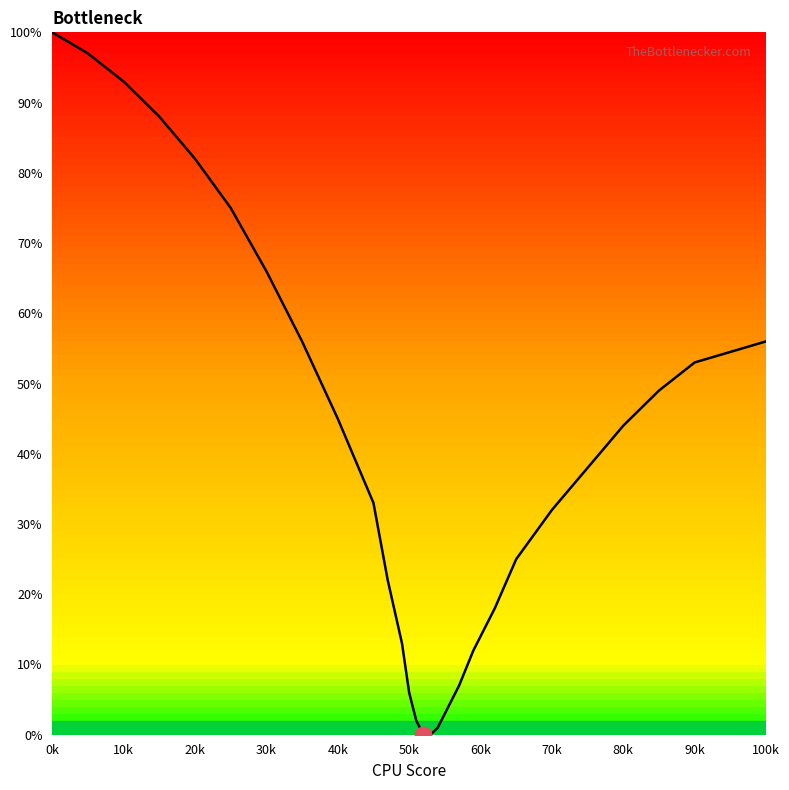

What is the difference between the maximum and second lowest values?

100